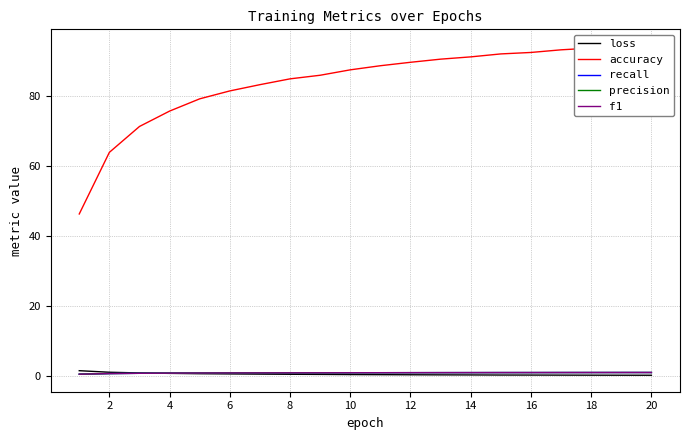

True or false: precision has a value of 0.3 at 12.

False